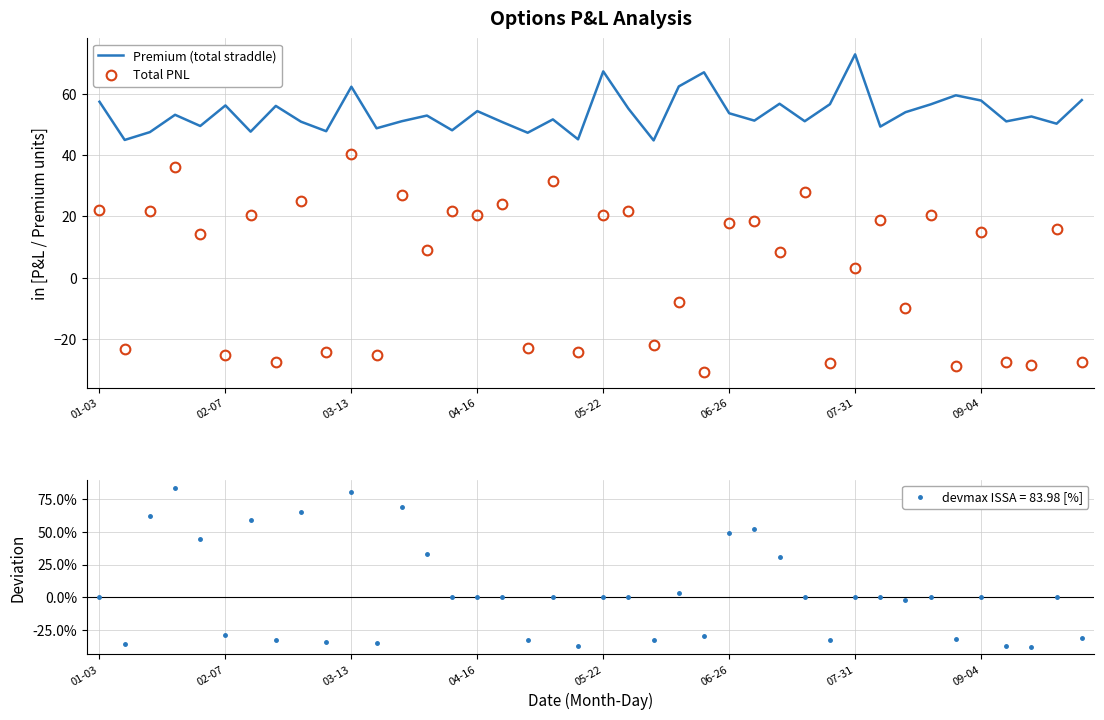

Where does the Total PNL series first go above 14?

01-03